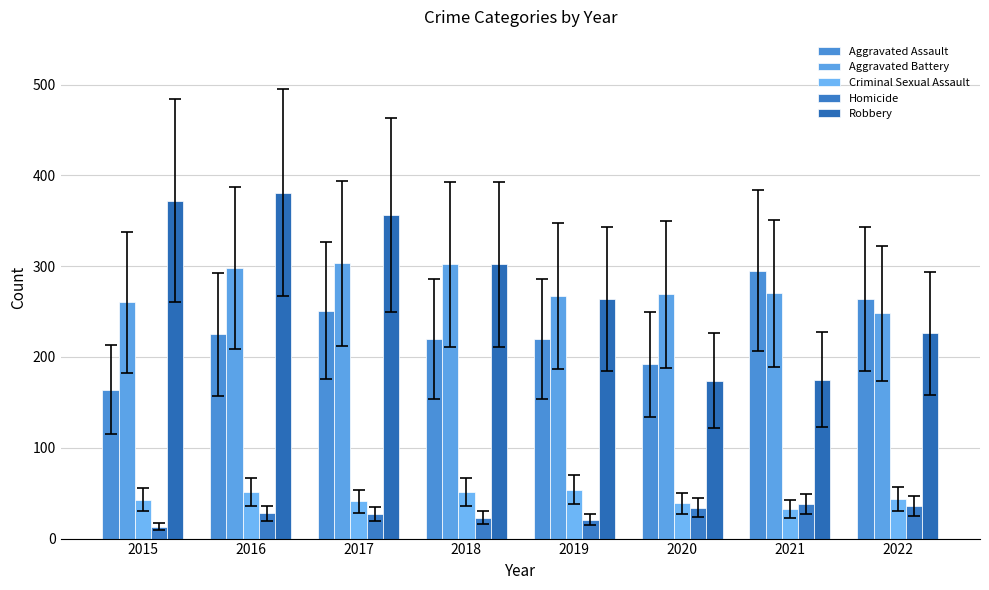

Between 2019 and 2021, which series saw the biggest shift?

Robbery